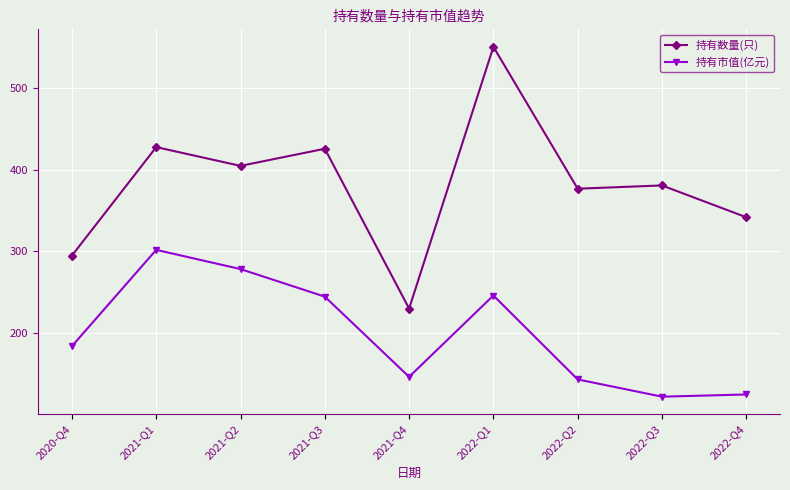

At which category does 持有数量(只) reach its first local peak?

2021-Q1